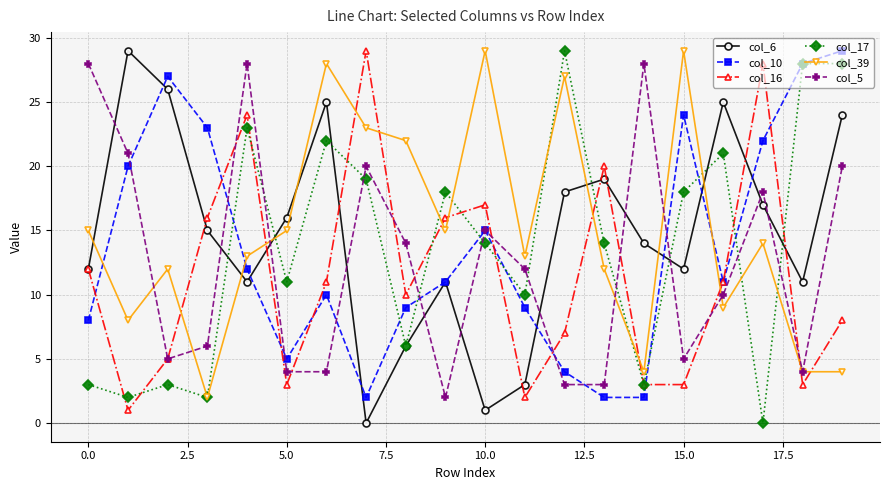

What is the value of the col_5 point at the 17th from the left?

10